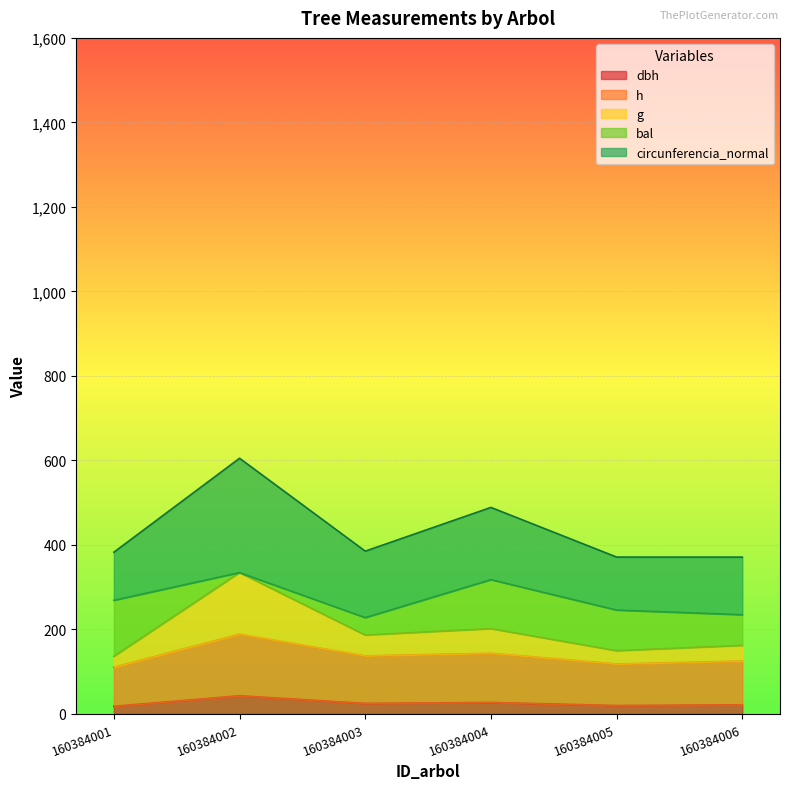

The value of h at 160384004 is 143.7. True or false?

True